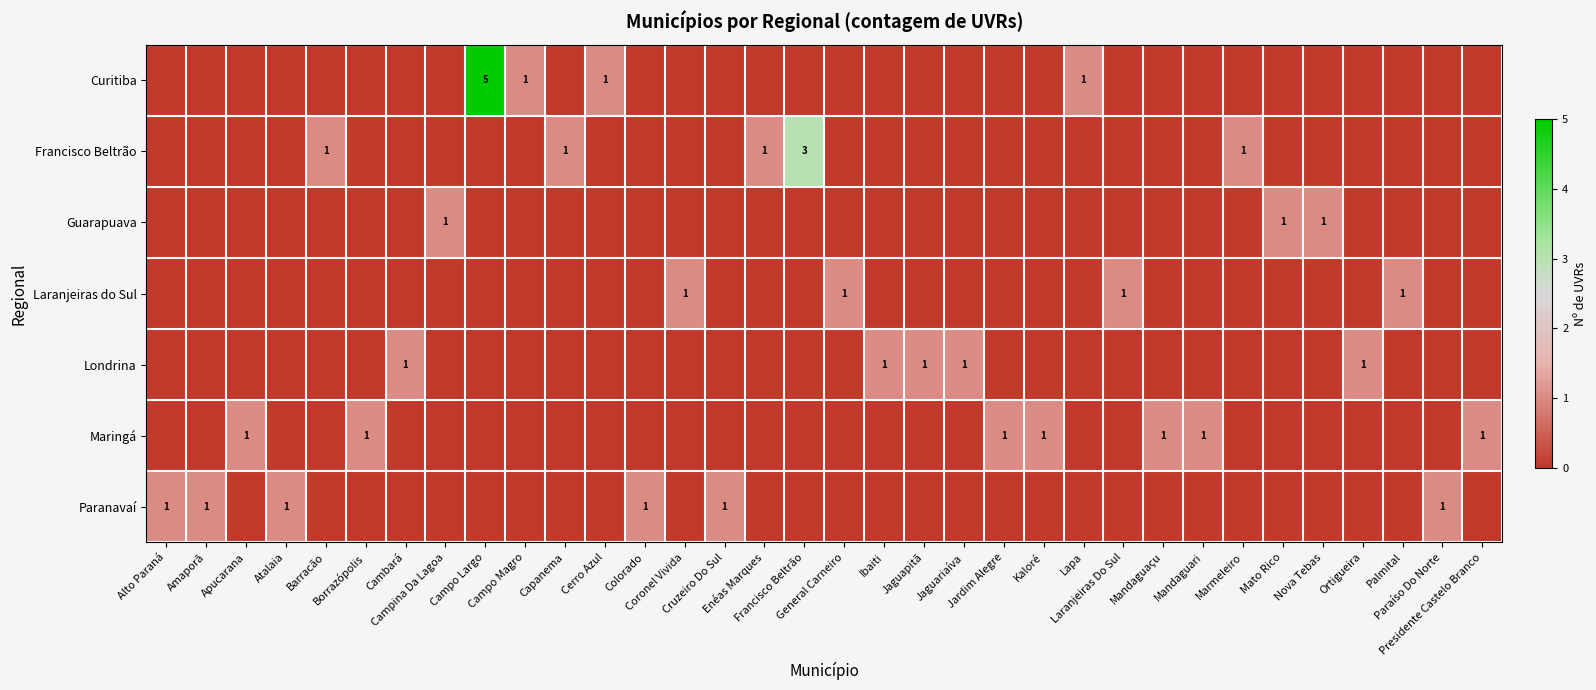

Rank the categories by Laranjeiras do Sul value from highest to lowest.

Coronel Vivida, General Carneiro, Laranjeiras Do Sul, Palmital, Alto Paraná, Amaporã, Apucarana, Atalaia, Barracão, Borrazópolis, Cambará, Campina Da Lagoa, Campo Largo, Campo Magro, Capanema, Cerro Azul, Colorado, Cruzeiro Do Sul, Enéas Marques, Francisco Beltrão, Ibaiti, Jaguapitã, Jaguariaíva, Jardim Alegre, Kaloré, Lapa, Mandaguaçu, Mandaguari, Marmeleiro, Mato Rico, Nova Tebas, Ortigueira, Paraíso Do Norte, Presidente Castelo Branco